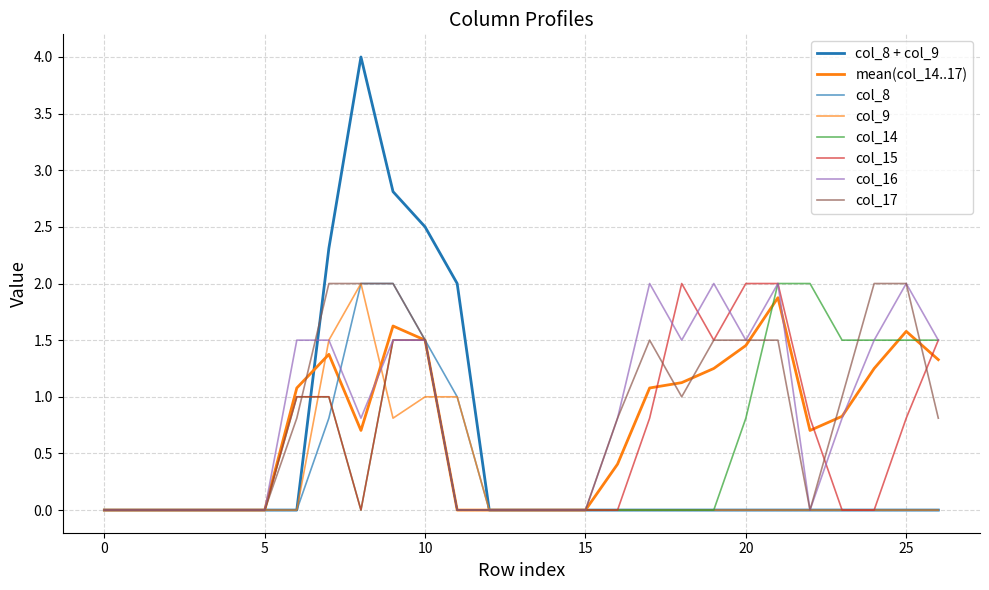

Is this an area chart (filled region under the line)?

No